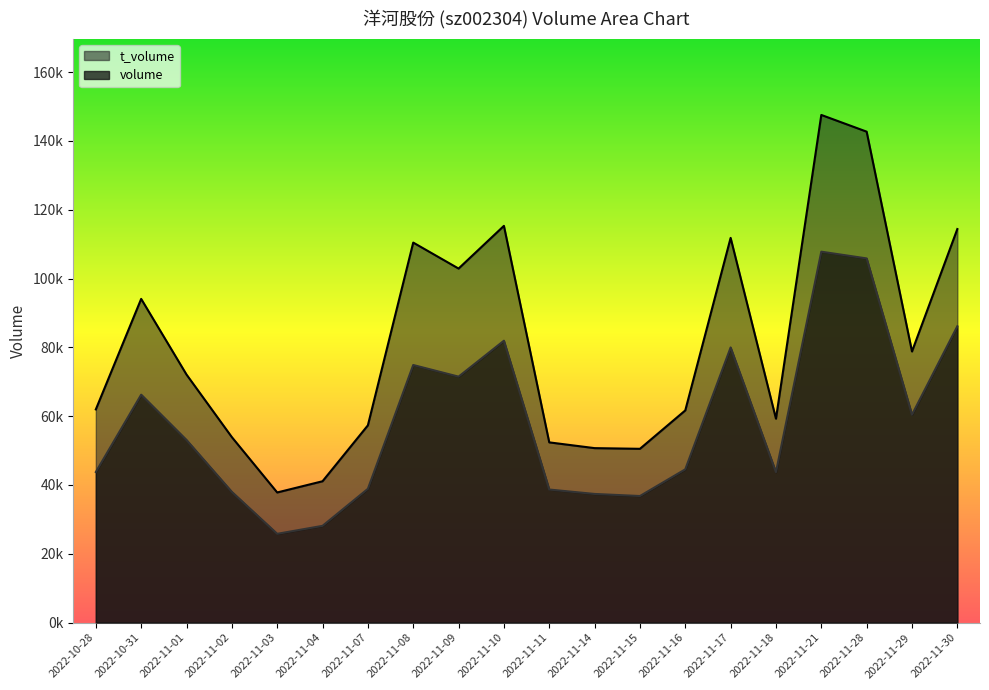

At which category is the sum across all series the highest?

2022-11-21